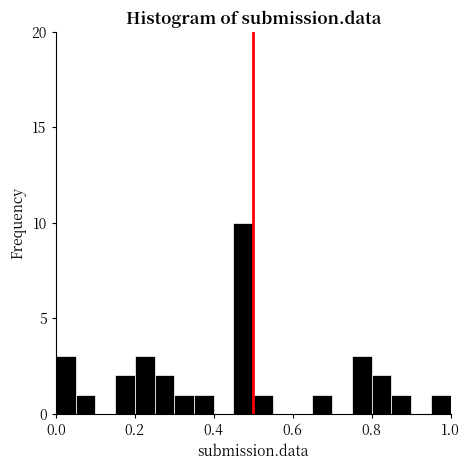

Around what value on the x-axis is the tallest bar? Give the approximate position of its centre, as read against the axis.

0.48